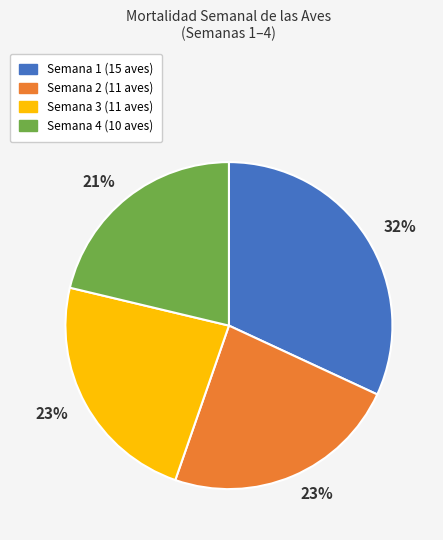

Is the sum of Semana 3 and Semana 1 greater than half?

Yes